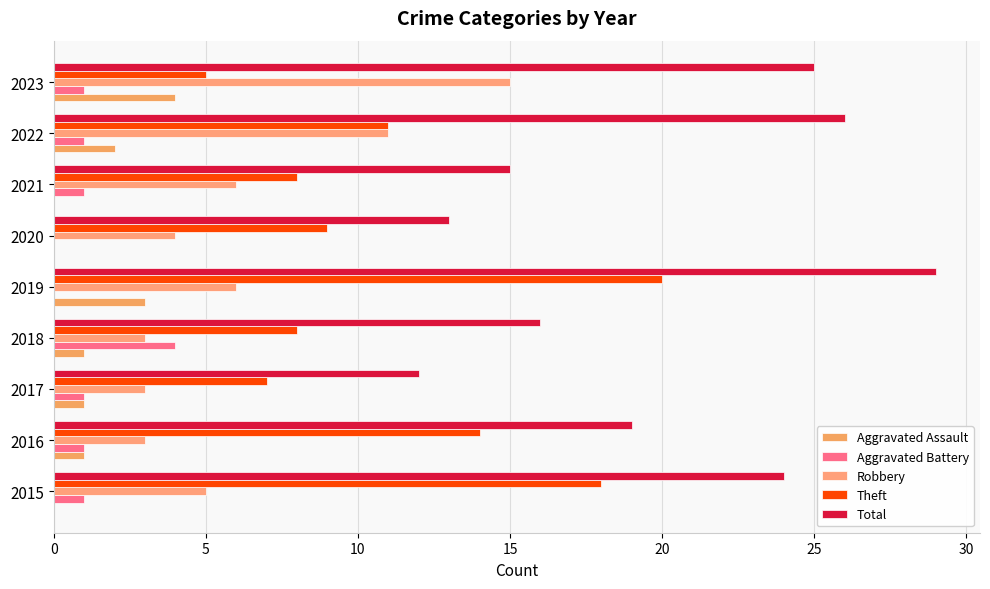

How many series are shown in this chart?

5